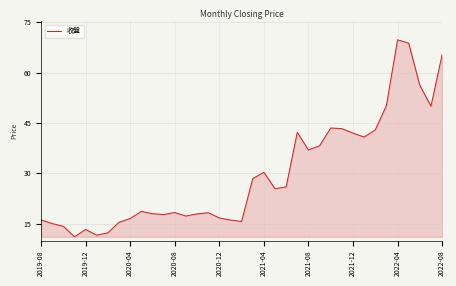

What is the smallest value displayed?

11.1